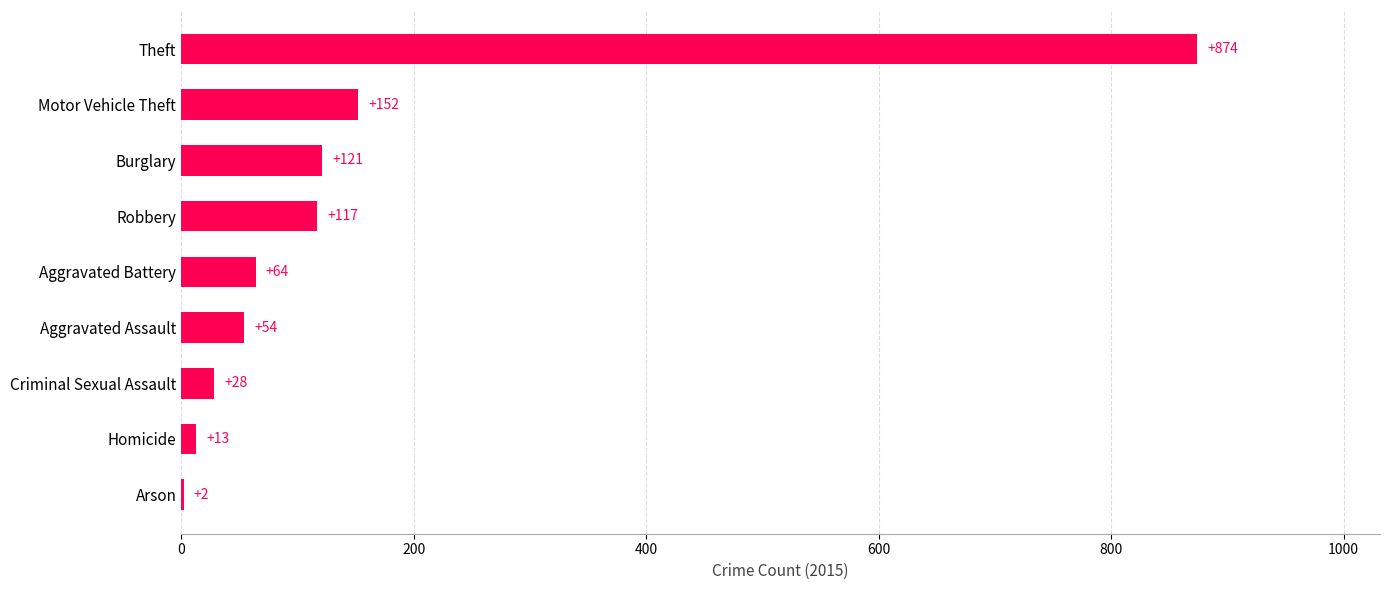

Is it true that the value at Aggravated Assault is 90?

False